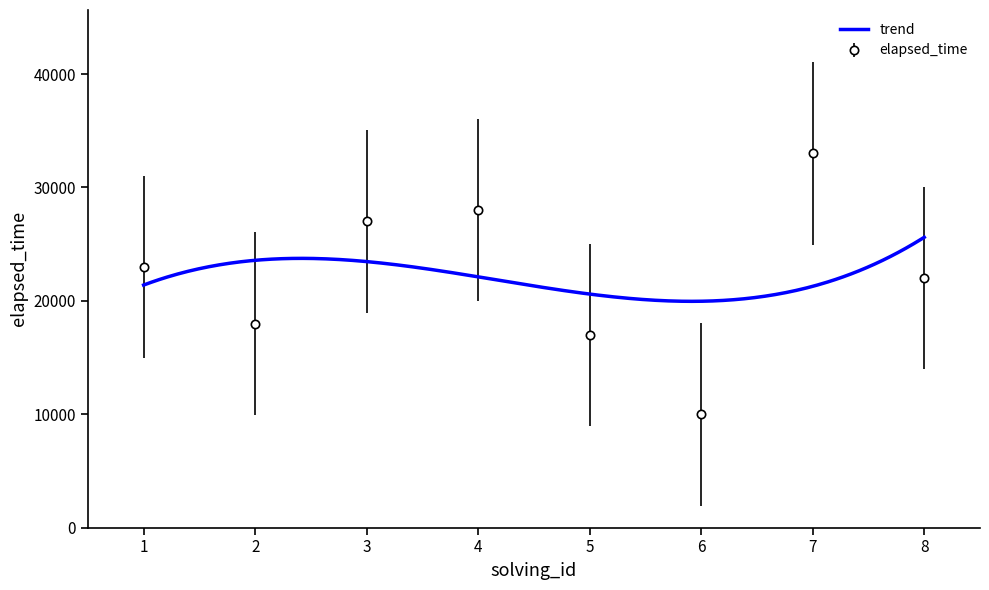

Rank the categories by value from lowest to highest.

6, 5, 2, 8, 1, 3, 4, 7